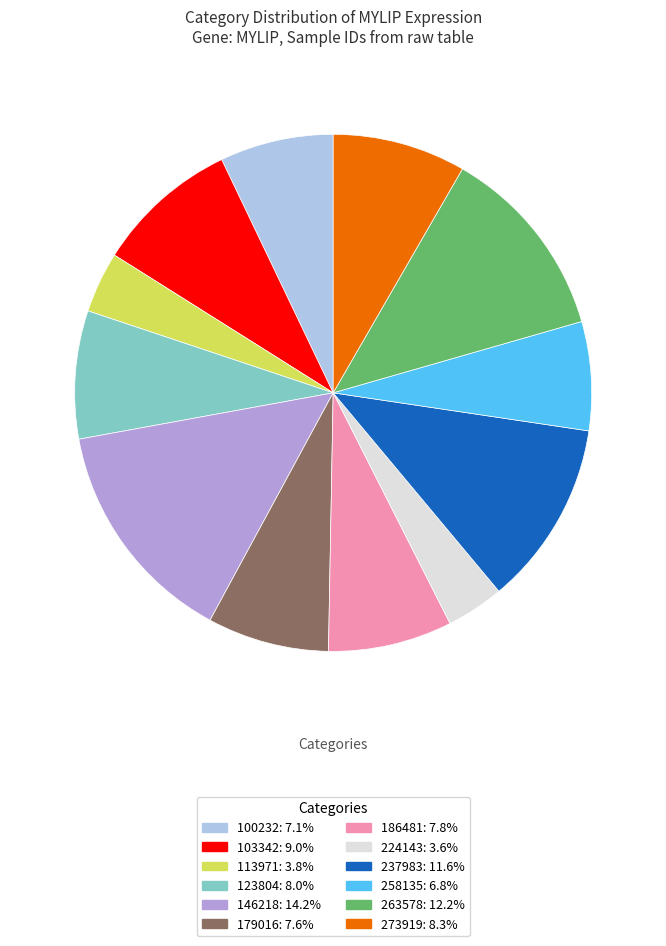

Does 103342 represent more than half of the total?

No